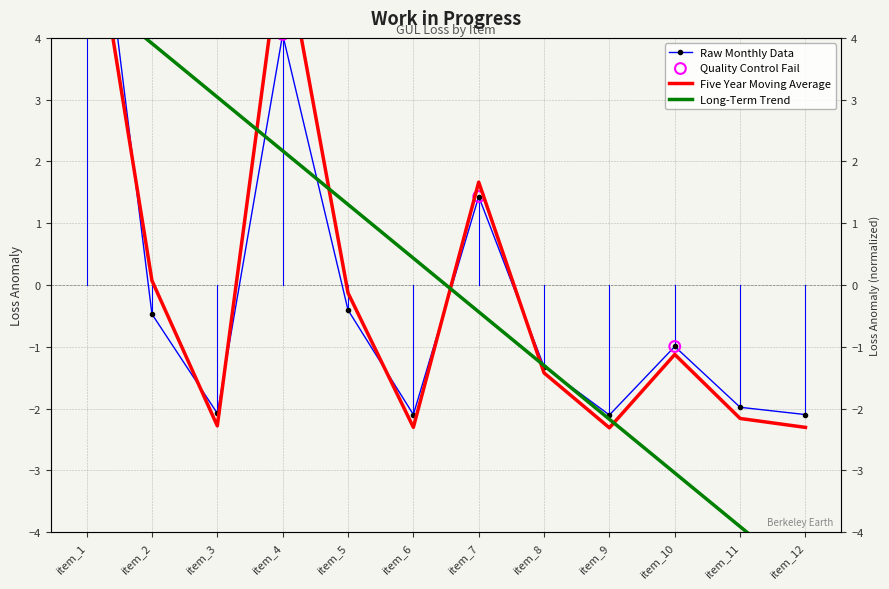

Which series has the largest Y range (max minus min)?

Raw Monthly Data